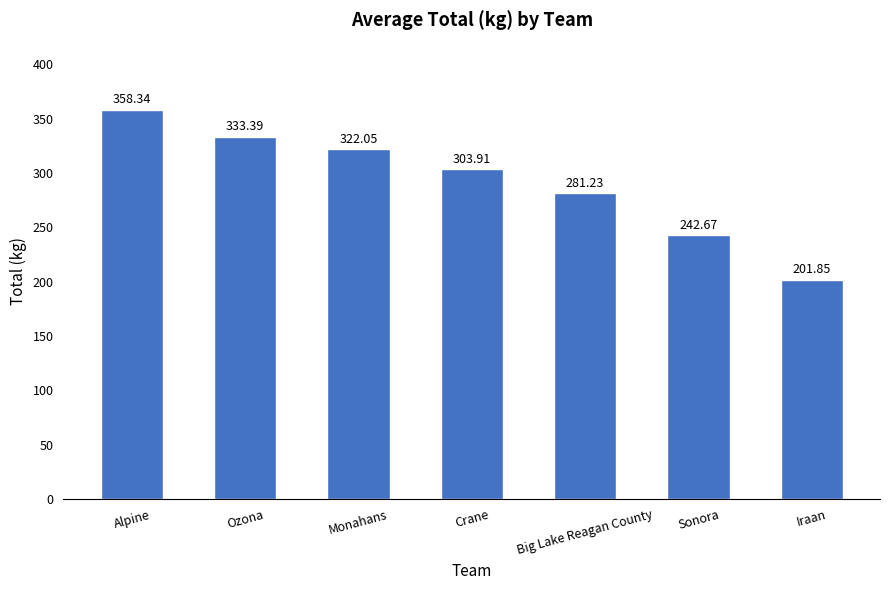

What is the average value?

291.9